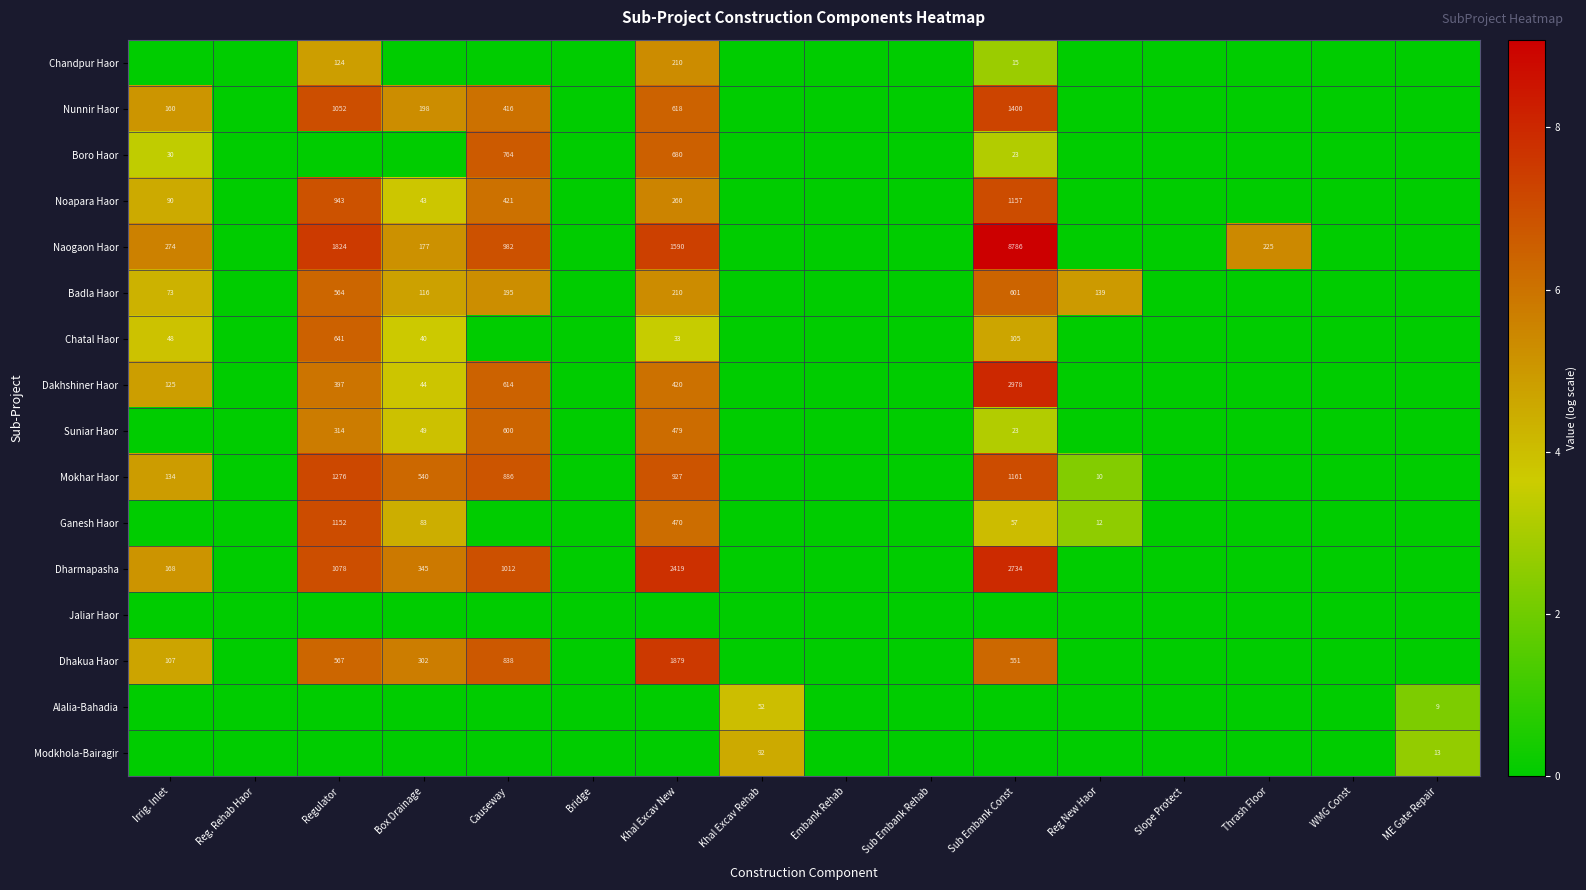

The value of Dakhshiner Haor at Causeway is 614. True or false?

True